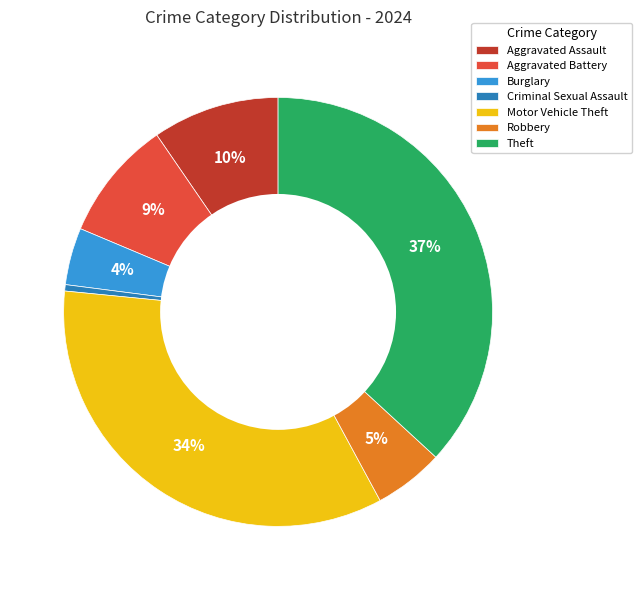

Is it true that Aggravated Battery is 9% of the pie?

True